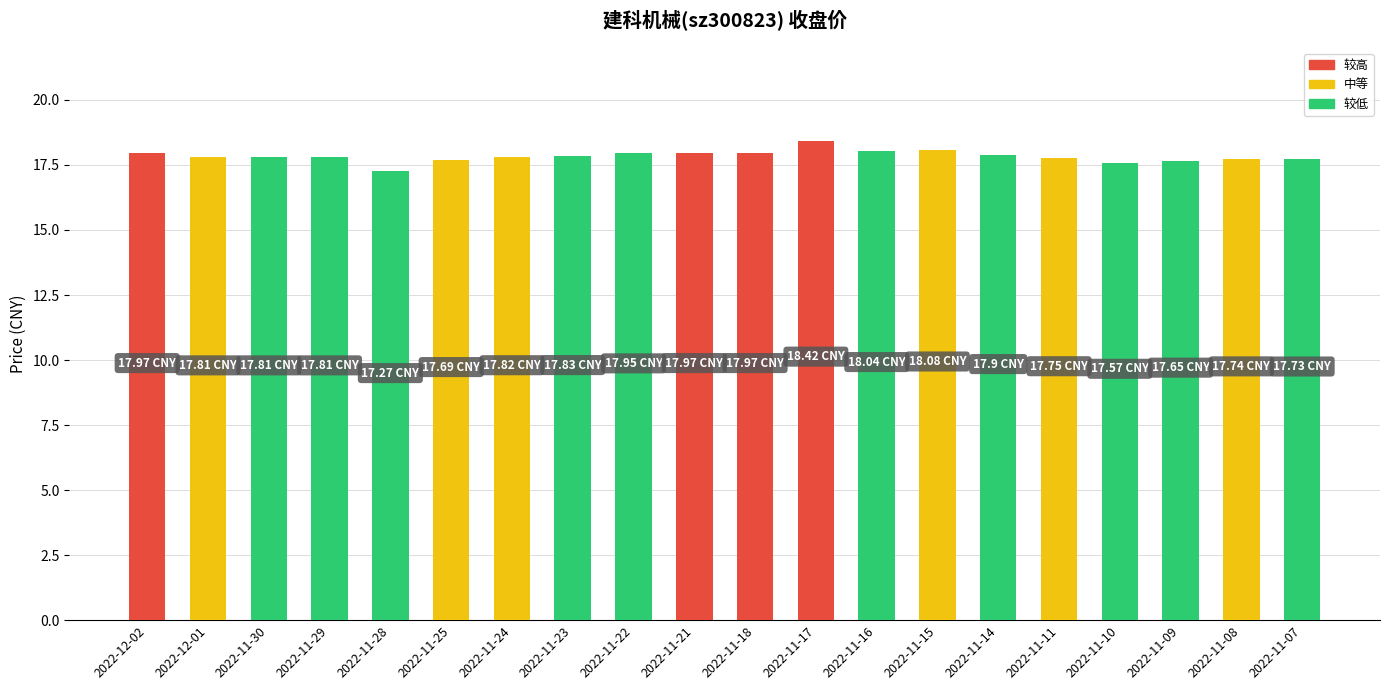

What is the sum of all values?

356.8